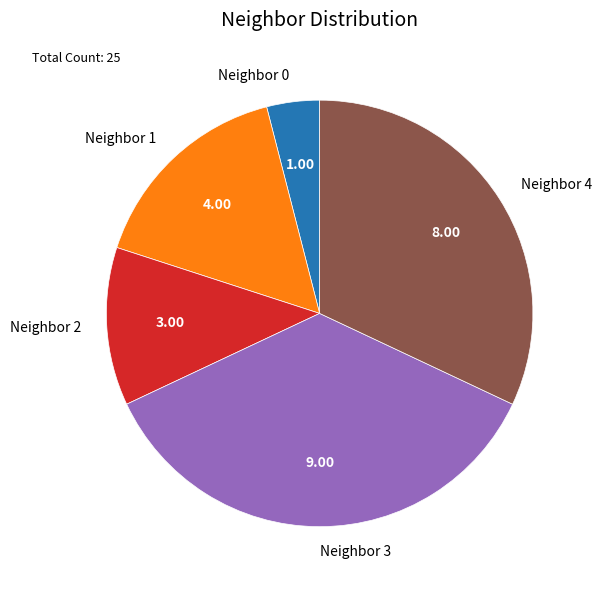

Is there any slice that represents more than half of the pie?

No